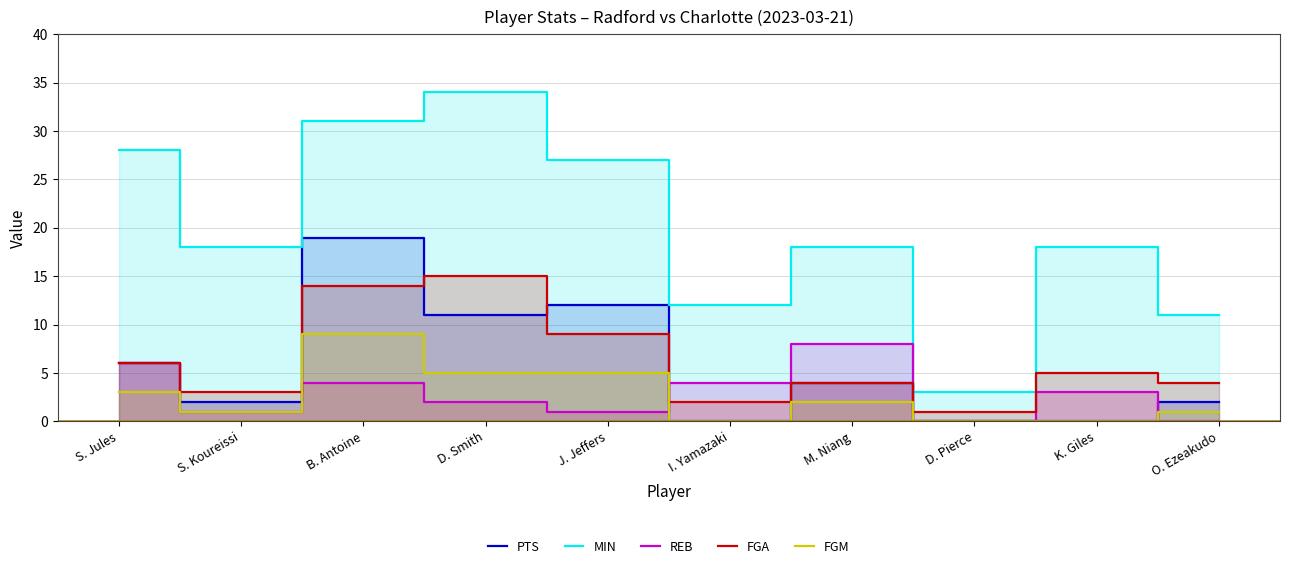

What are all the series names shown in the legend?

PTS, MIN, REB, FGA, FGM